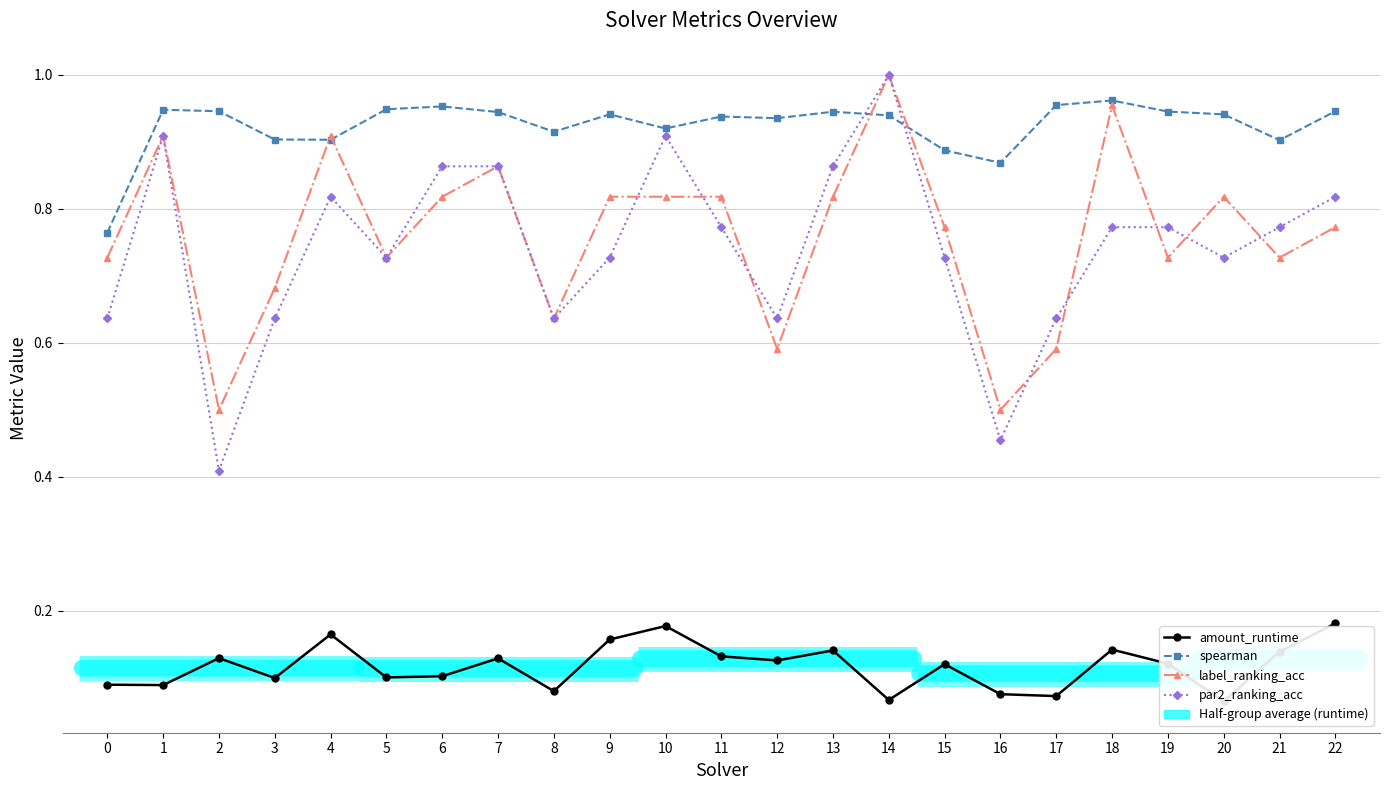

In par2_ranking_acc, how many points are lower than both neighbors (excluding endpoints)?

6